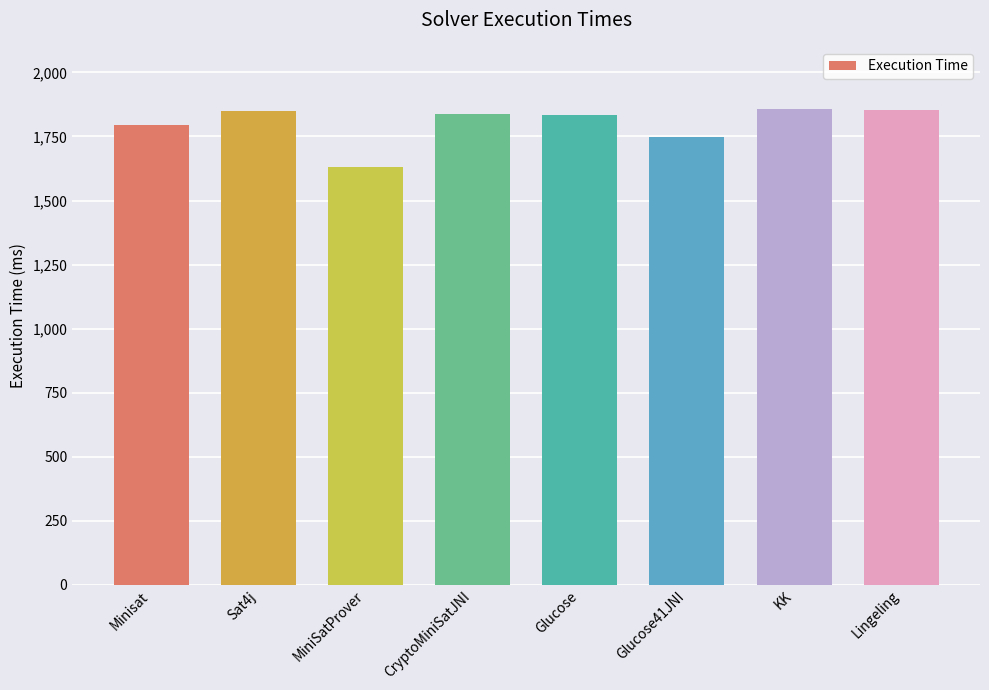

What position from the left is MiniSatProver?

3